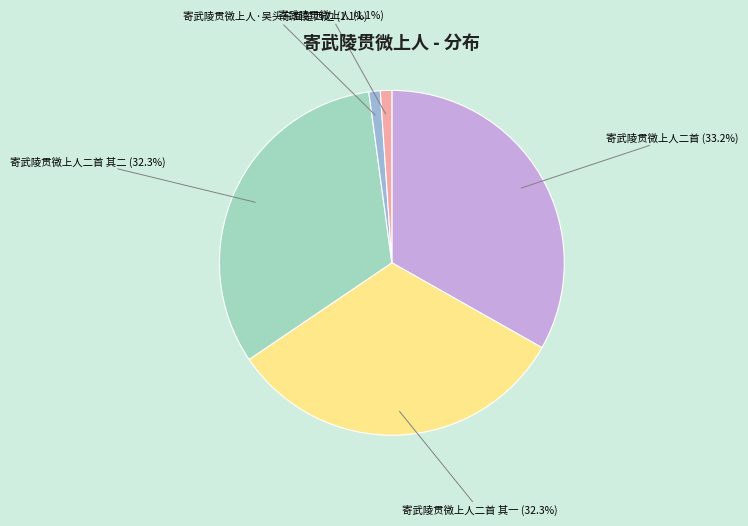

How many segments does this pie chart have?

5